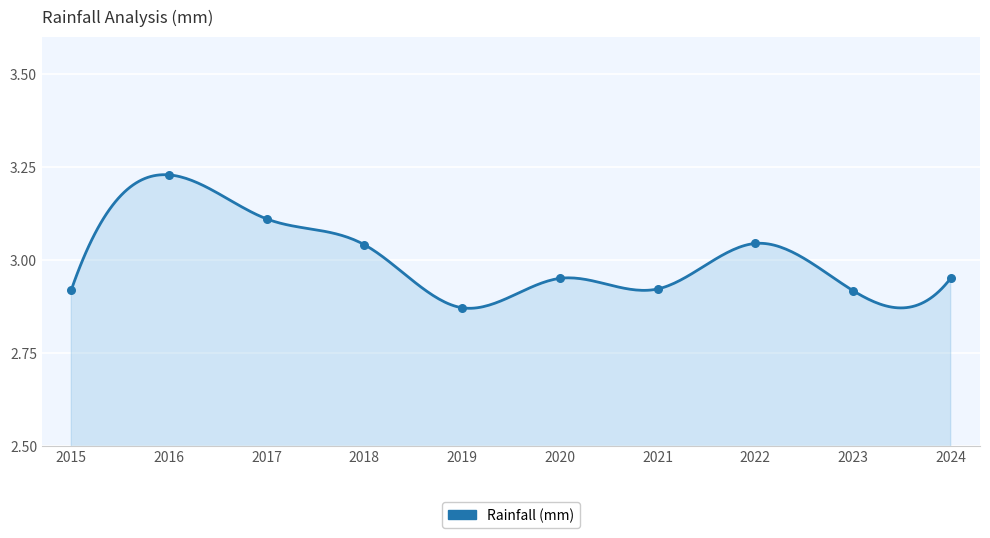

Approximately how many times larger is the value at 2019 compared to 2015?

1.0